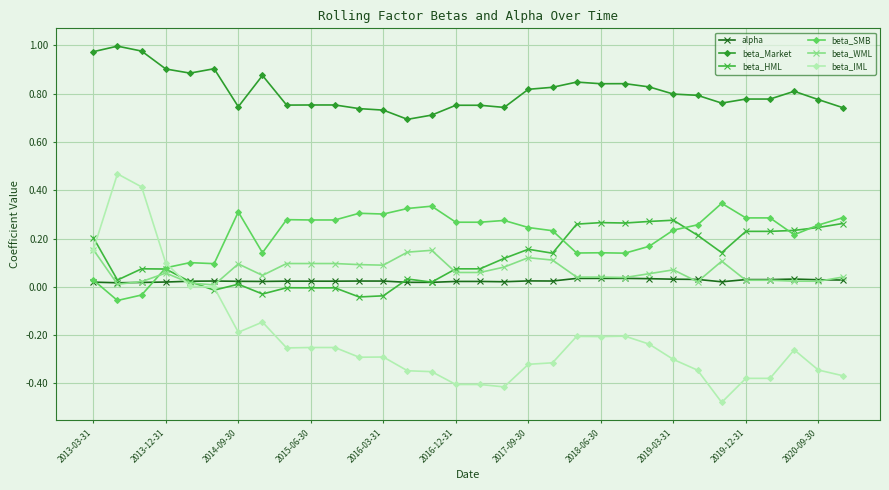

Rank the series by their maximum value, from highest to lowest.

beta_Market, beta_IML, beta_SMB, beta_HML, beta_WML, alpha